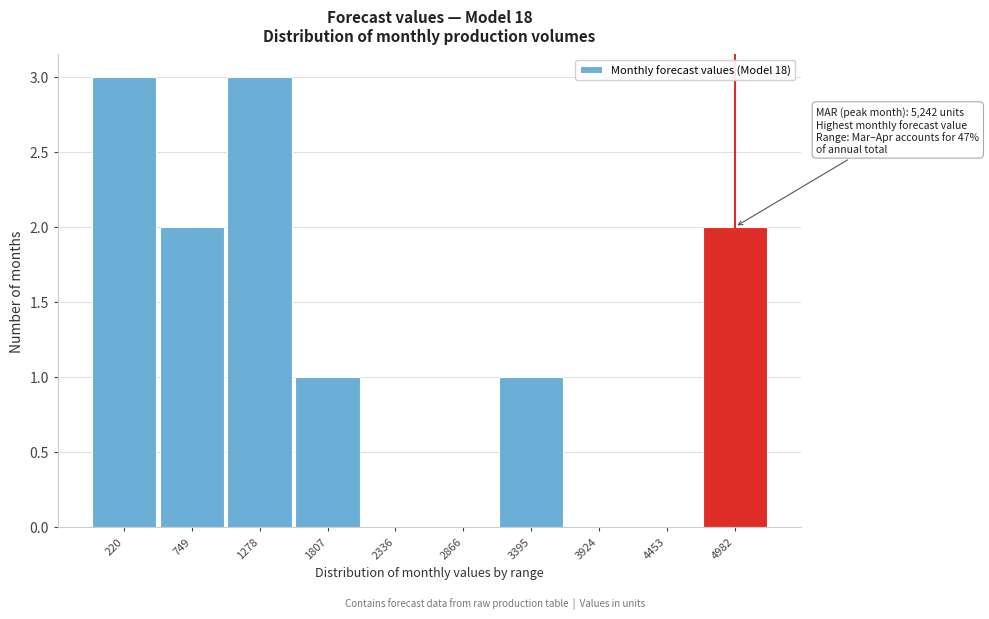

Reading right to left, extract all data points from this chart.

4982=2	4453=0	3924=0	3395=1	2866=0	2336=0	1807=1	1278=3	749=2	220=3